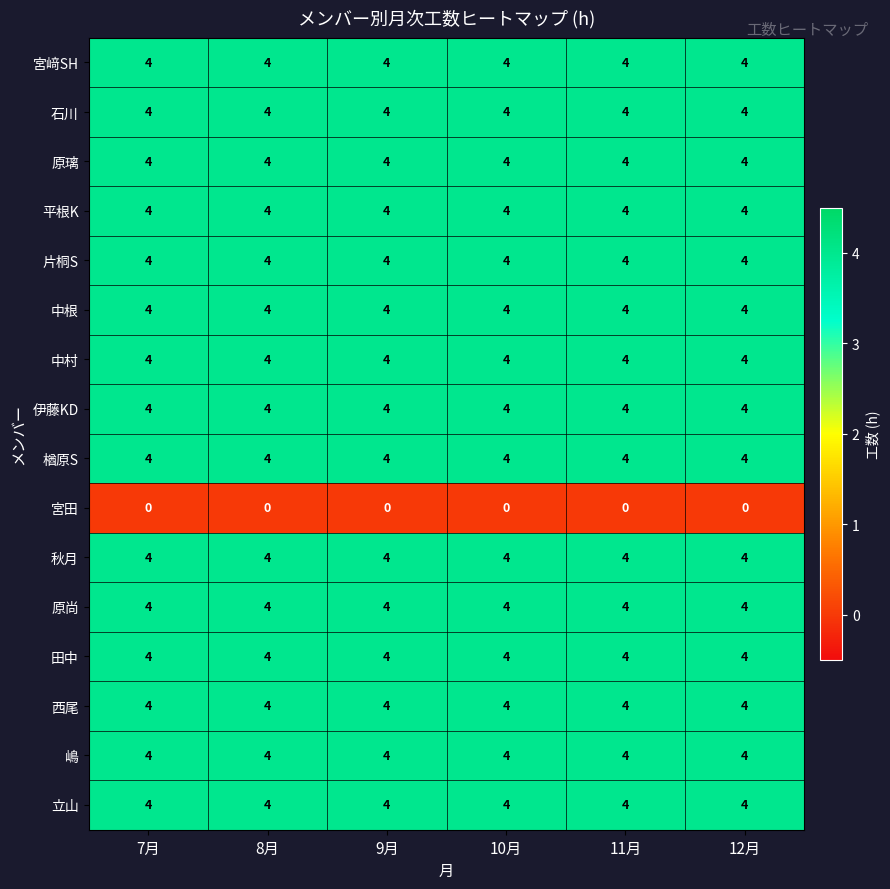

What is the sum of all 片桐S values?

24